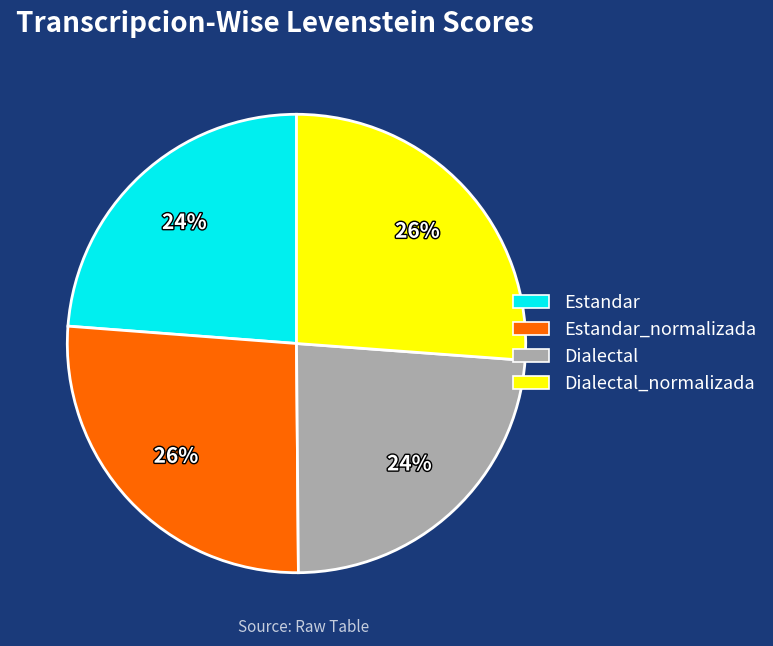

Is there a majority slice in this chart?

No